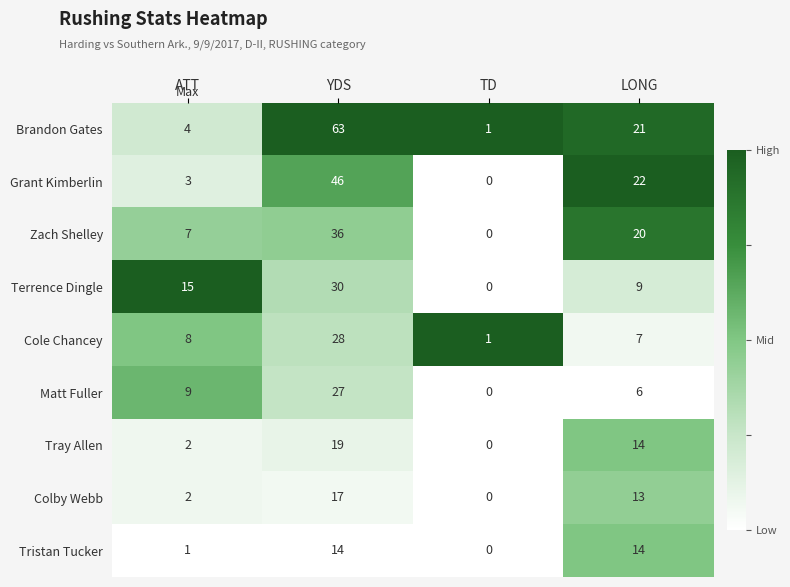

Rank the categories by Zach Shelley value from lowest to highest.

TD, ATT, LONG, YDS